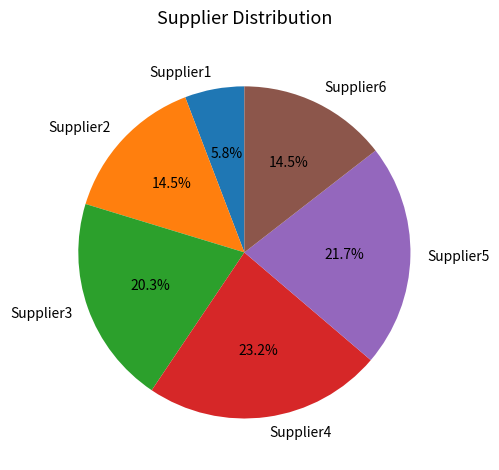

Is Supplier3 the majority of the pie?

No